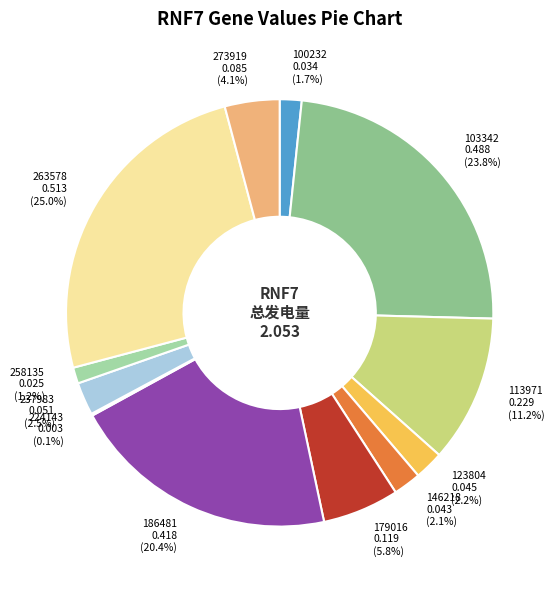

Which category has the biggest portion of the pie?

263578